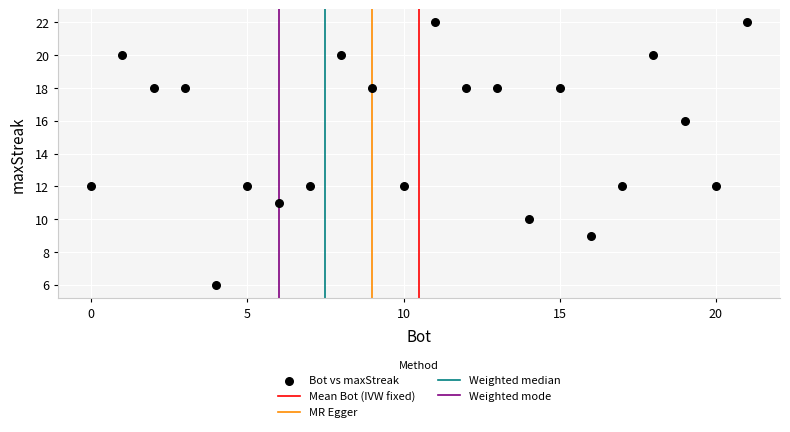

What is the range of X values (max minus min)?

21